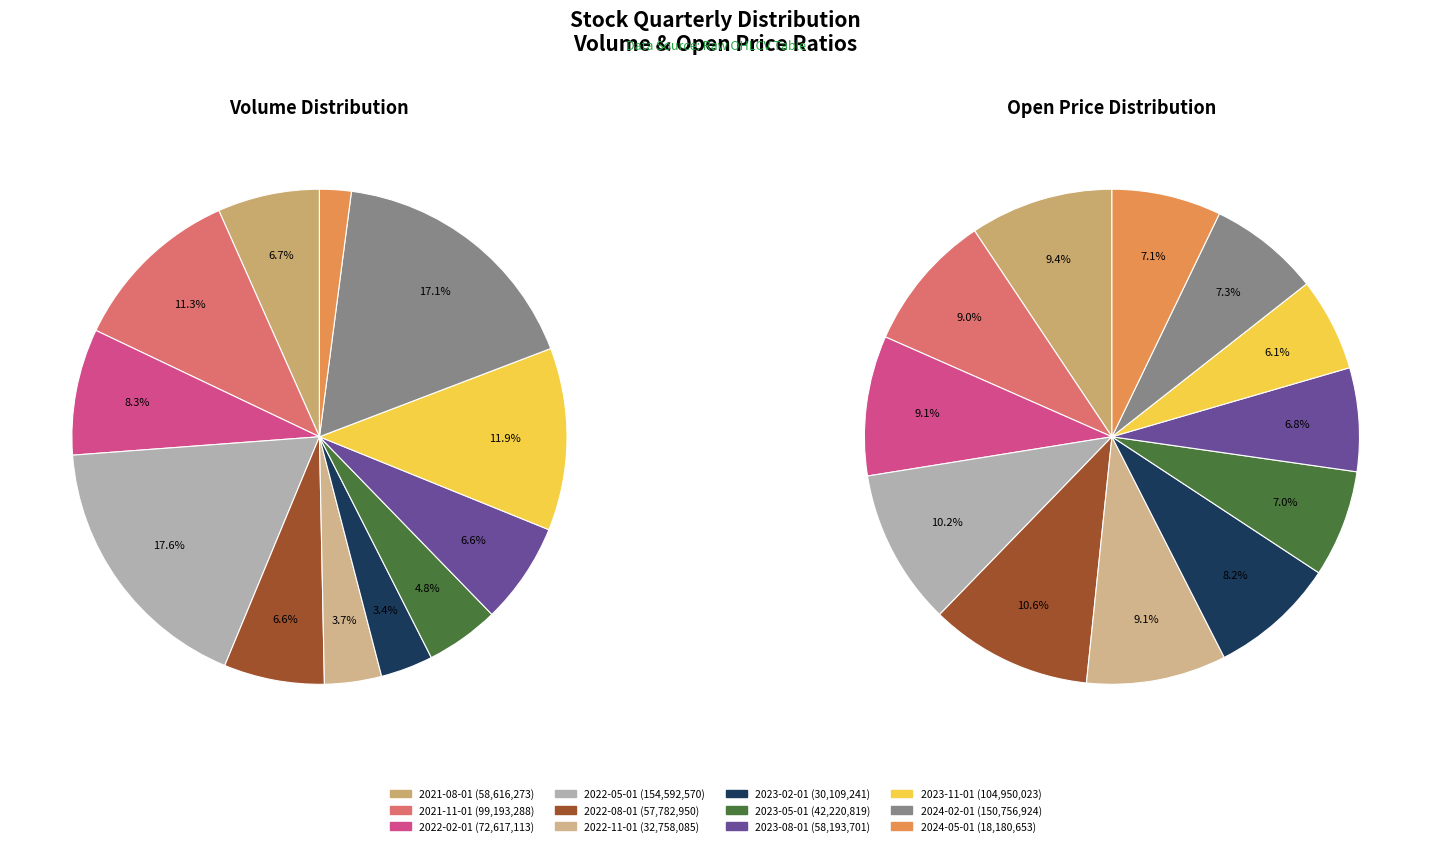

Which series has the widest spread of values?

volume